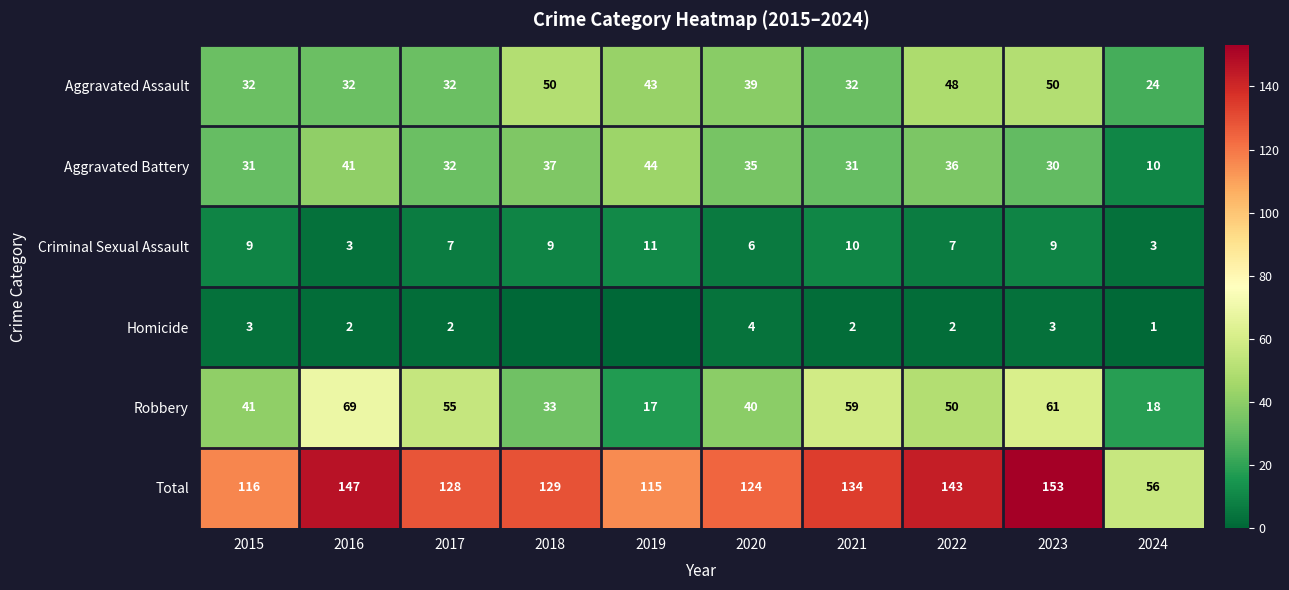

How many values in the Aggravated Battery series are below 35?

5